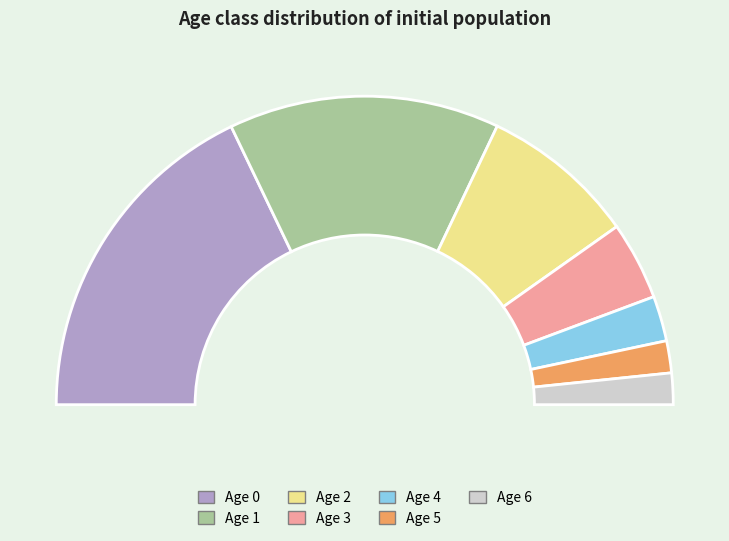

How many slices are in this pie chart?

7